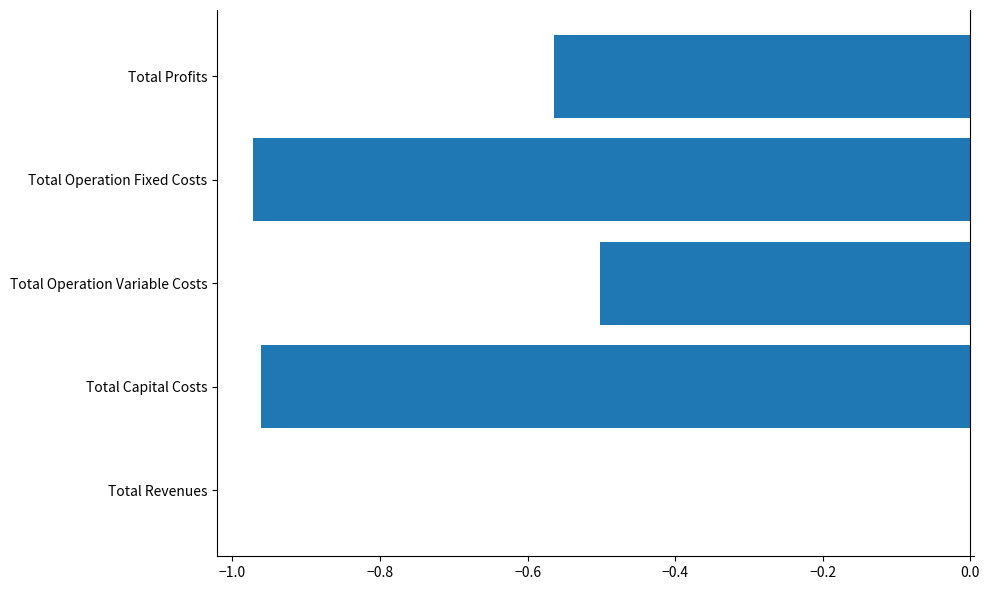

Count the values in the range 0 to 1.

1